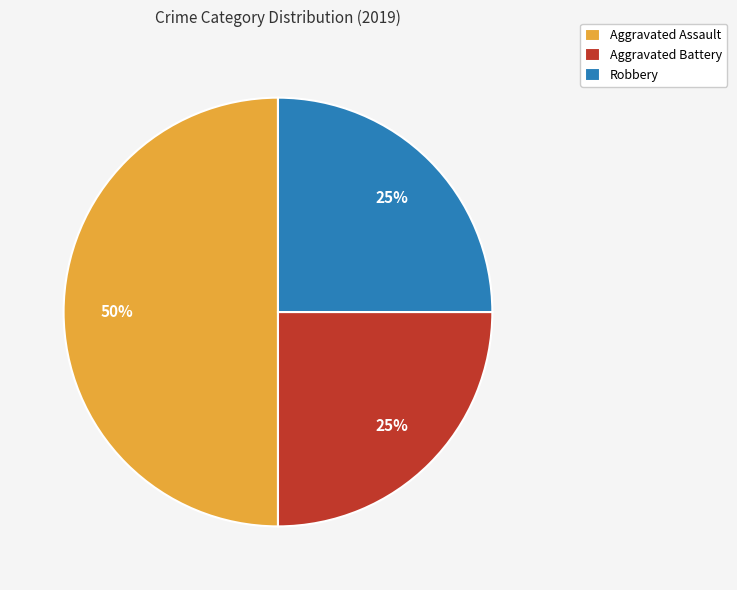

Does Aggravated Battery represent more than half of the total?

No